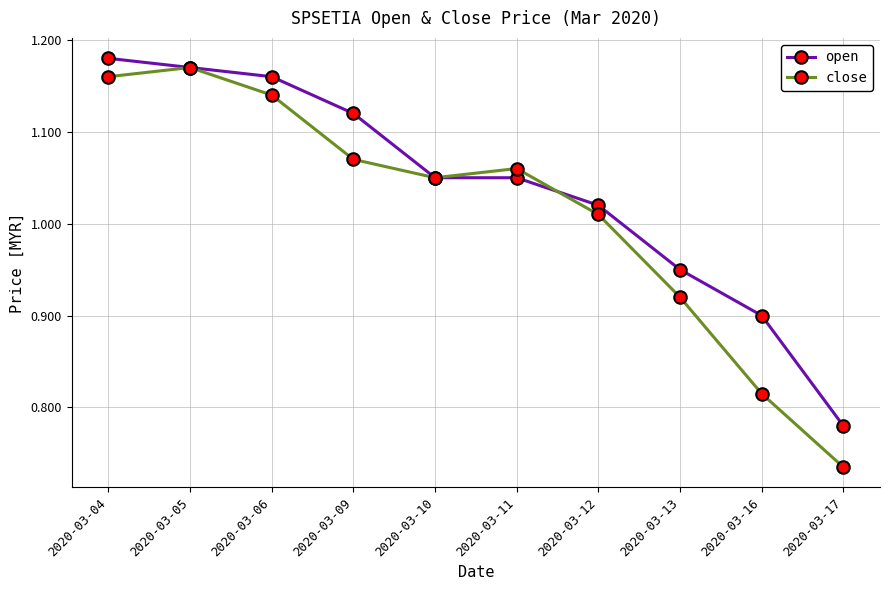

At which label does close first exceed 1?

2020-03-04